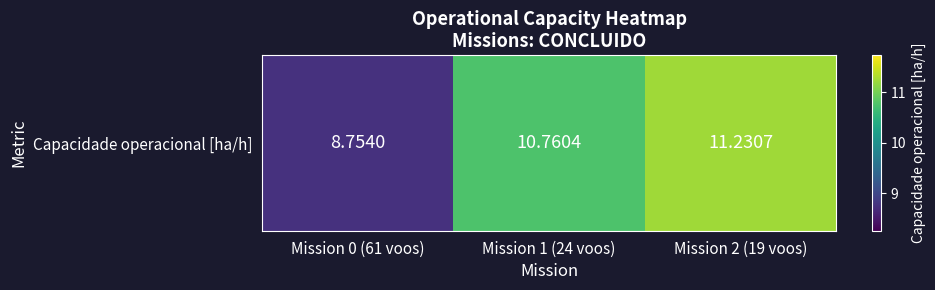

What is the minimum value shown in the chart?

8.8